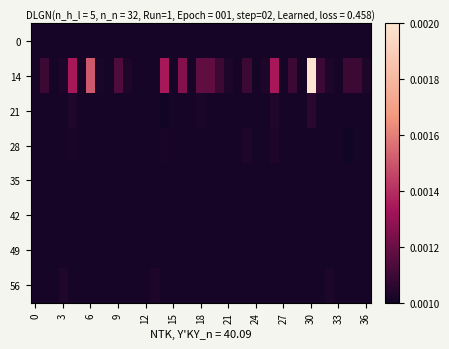

How many categories are shown in the chart?

37